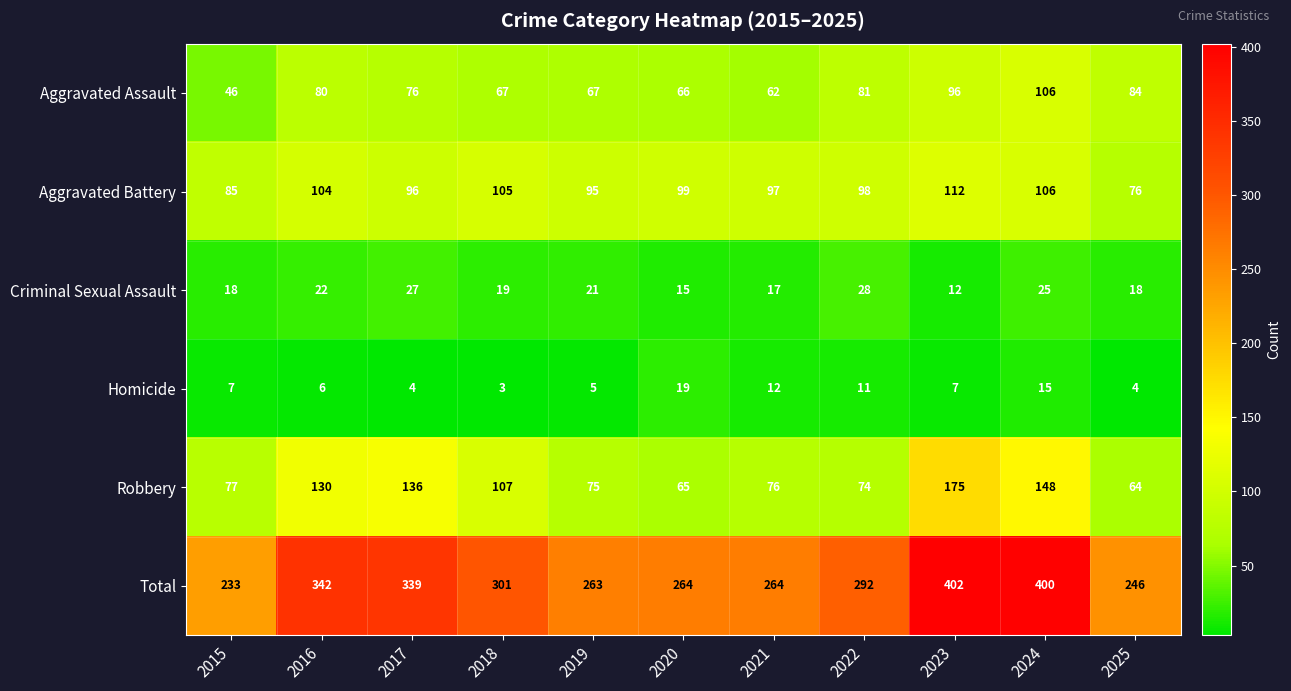

At which label does Aggravated Battery first exceed 98?

2016